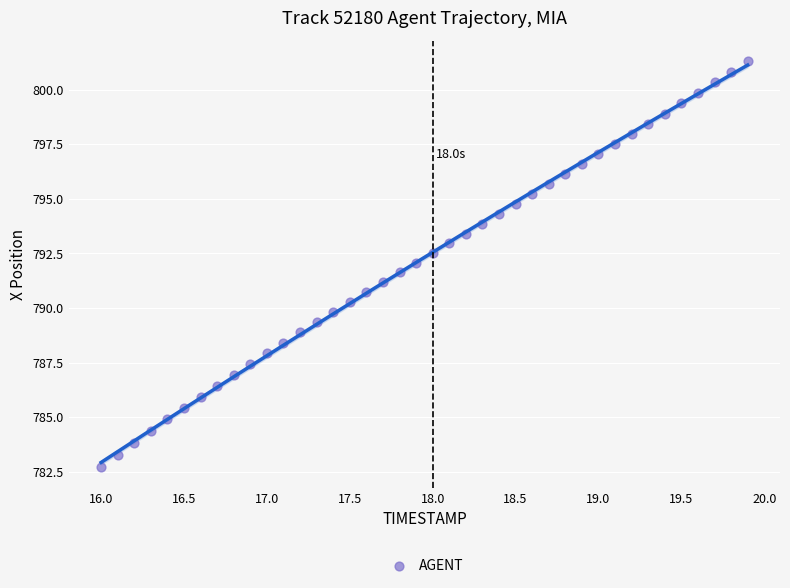

What is the range of Y values (max minus min)?

18.6